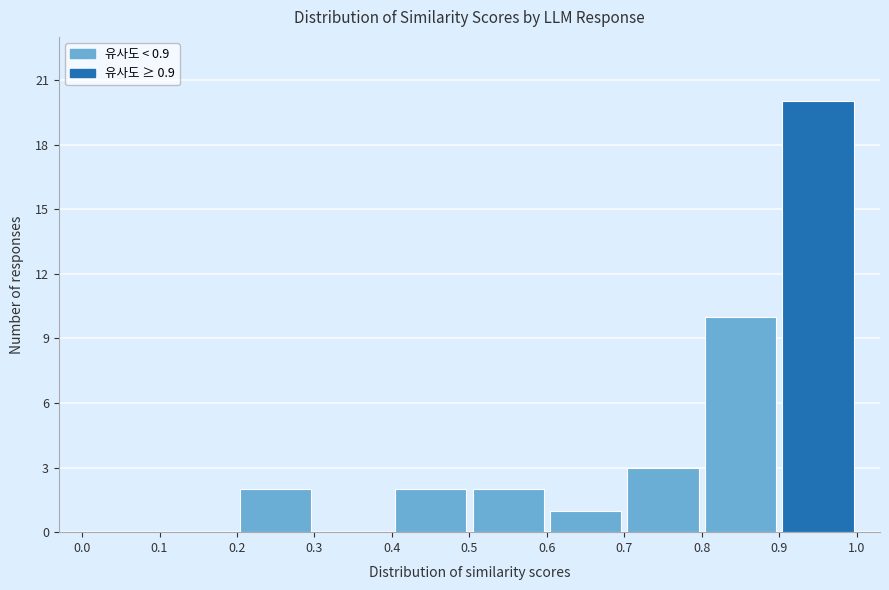

How tall is the bar that spans 0.9 to 1.0 on the x-axis? The values are not printed on the chart, so give them approximately, as read against the axis.

20